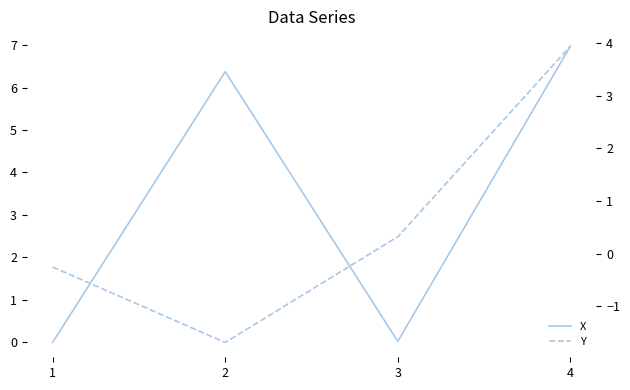

After their last crossing, which series has the higher values: X or Y?

X